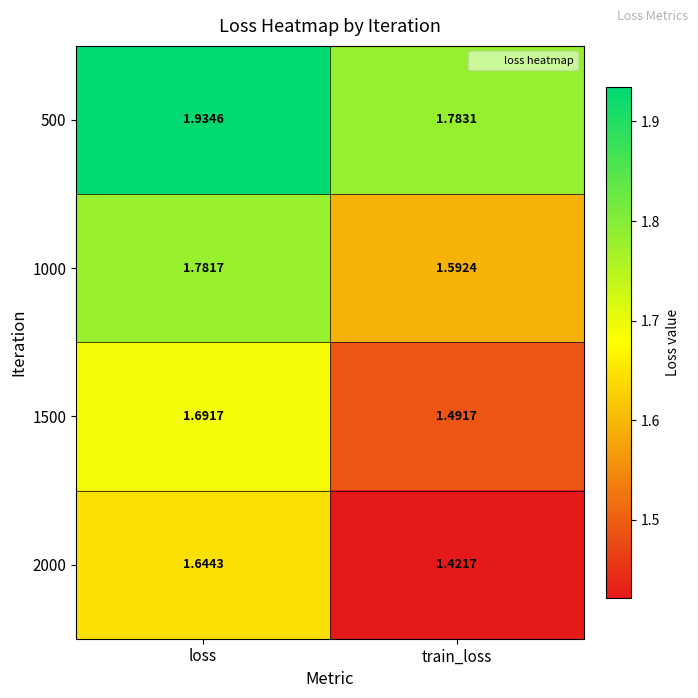

How many distinct data groups are displayed?

4